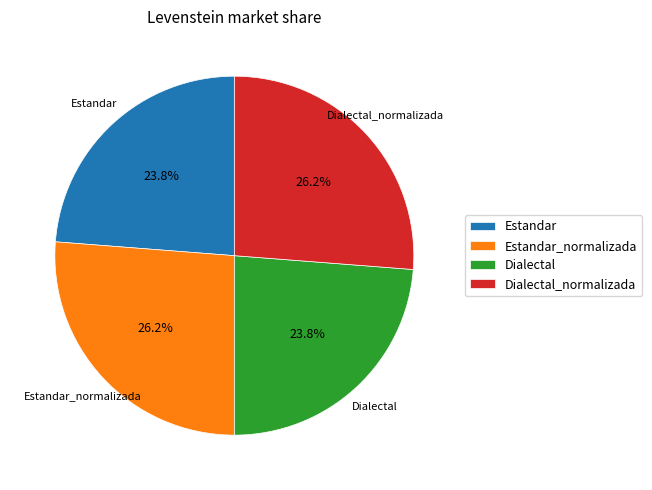

Does any single category account for the majority?

No